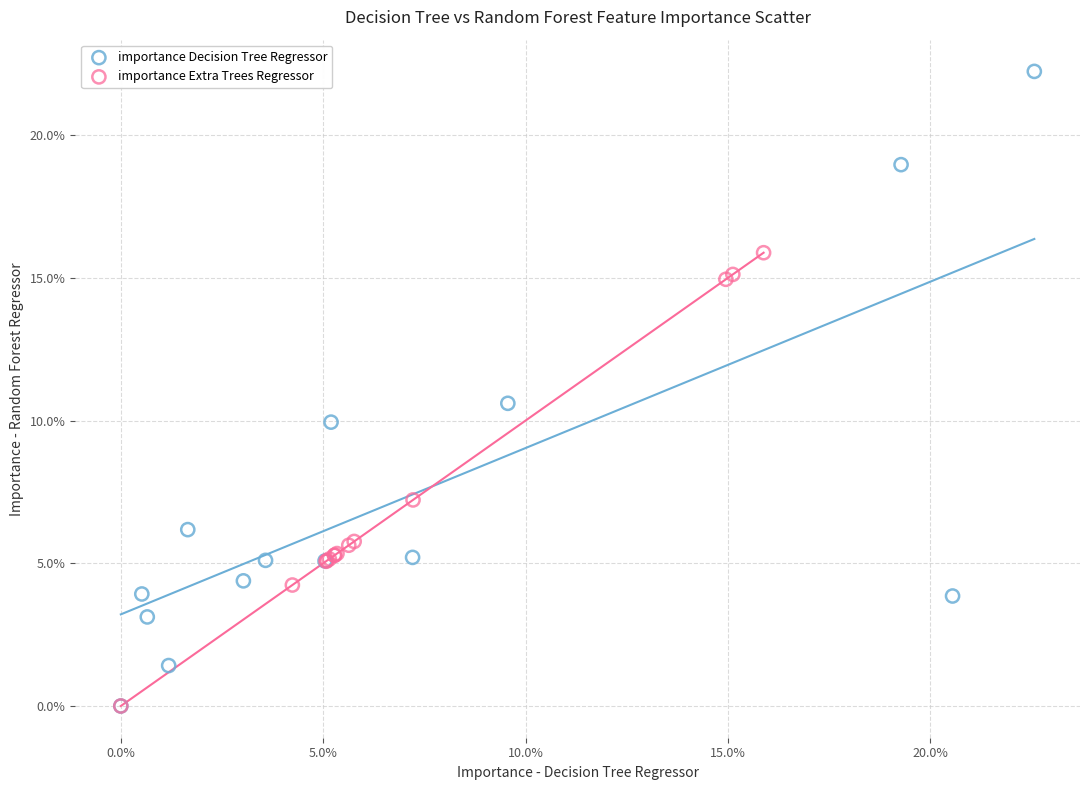

What are all the series names shown in the legend?

importance Decision Tree Regressor, importance Extra Trees Regressor